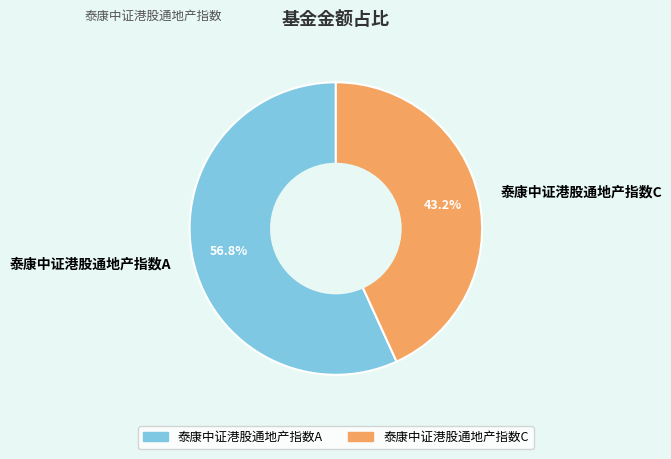

To the nearest percent, what is the difference between the 泰康中证港股通地产指数A and 泰康中证港股通地产指数C slice percentages?

14%